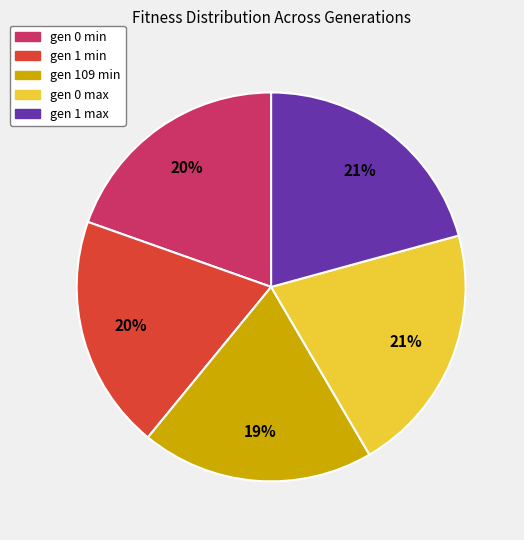

Count the number of slices in the pie.

5